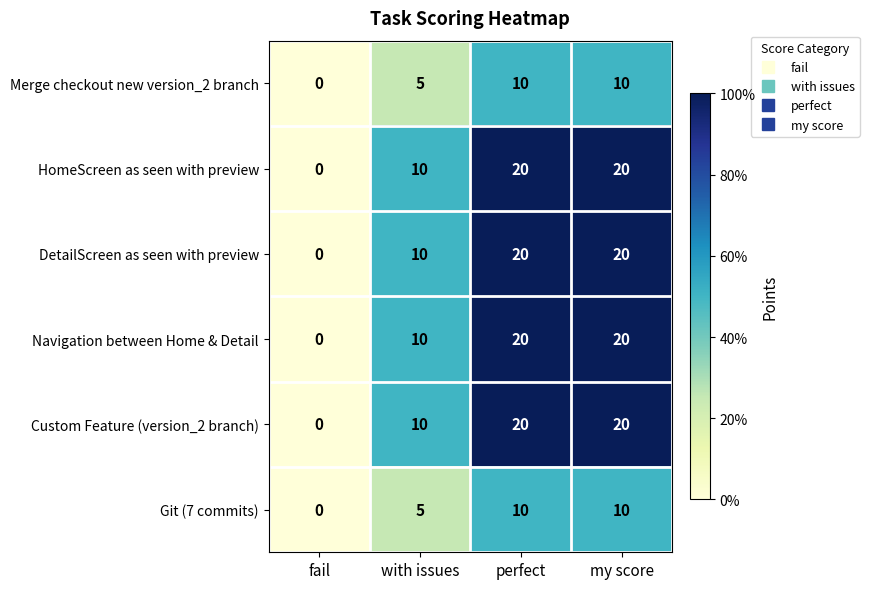

The Navigation between Home & Detail series shows 10 at with issues. True or false?

True